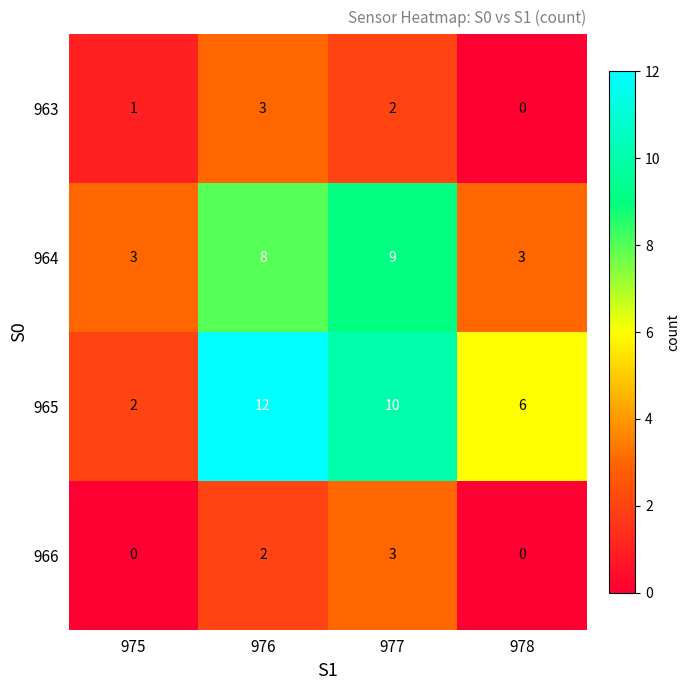

Is the value of 966 at 975 greater than the value of 963 at 976?

No